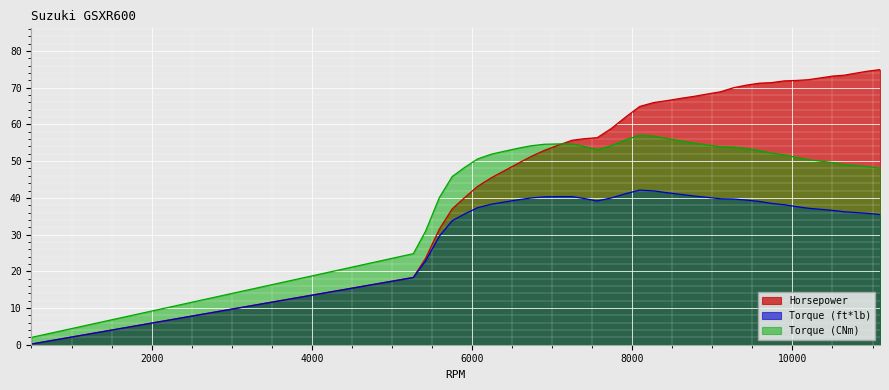

True or false: Torque (ft*lb) and Torque (CNm) cross at least once.

False